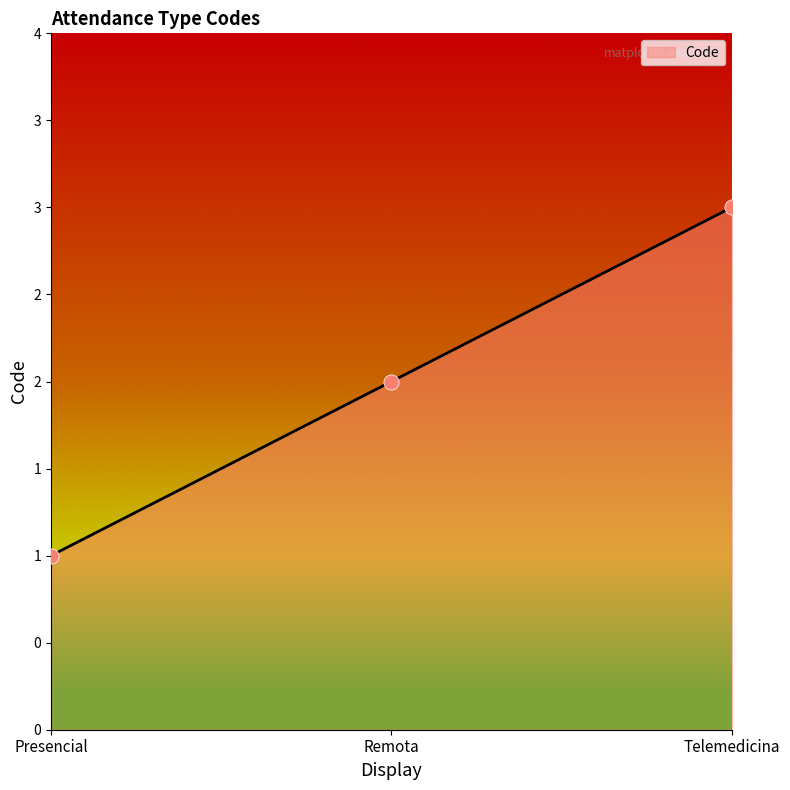

Between Telemedicina and Presencial, which is larger?

Telemedicina